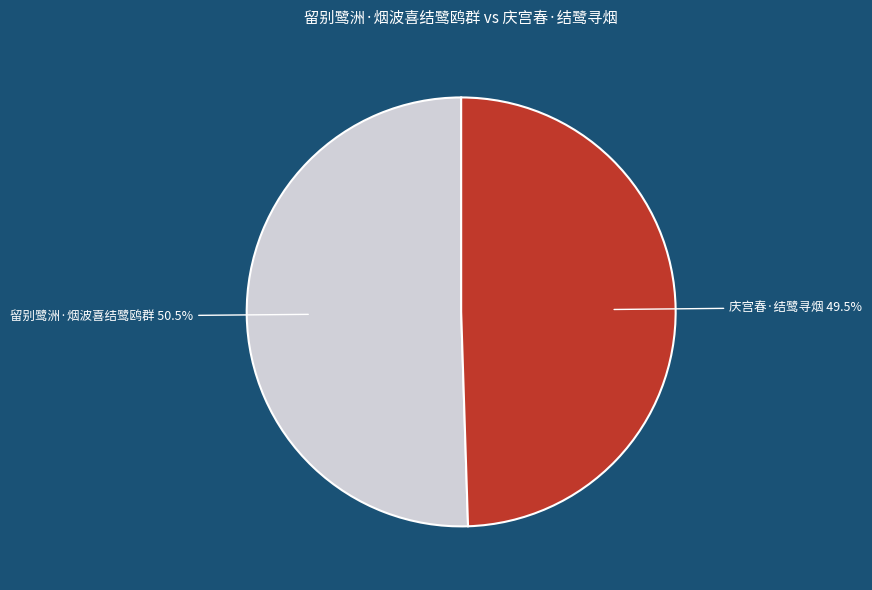

Does any single category account for the majority?

Yes